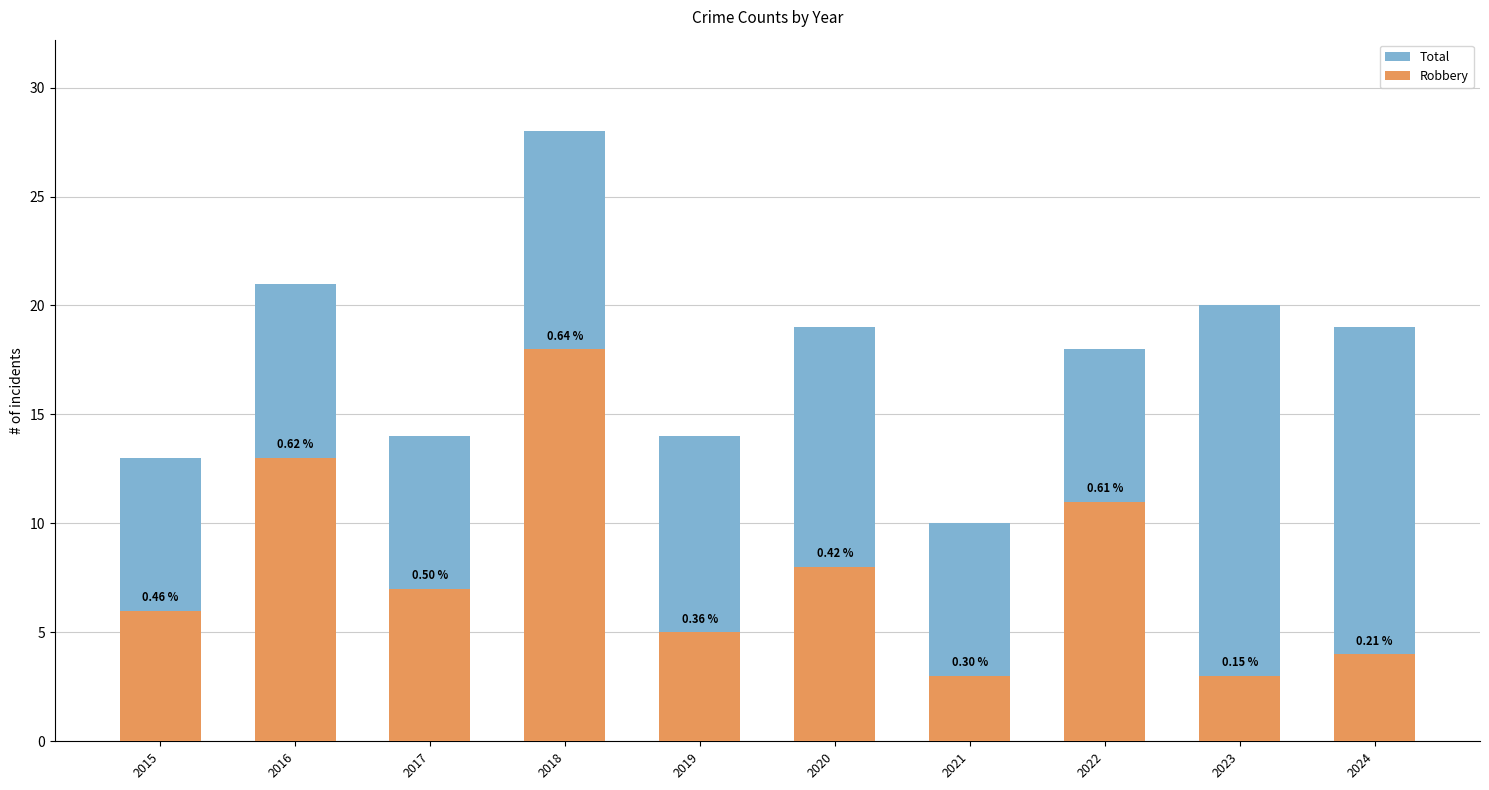

How many bars are there in each group?

2